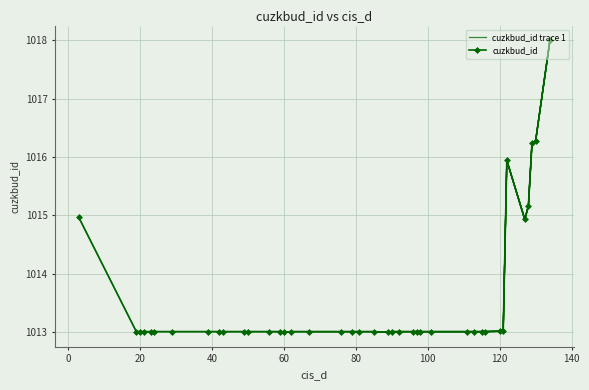

True or false: cuzkbud_id and cuzkbud_id trace 1 cross at least once.

False